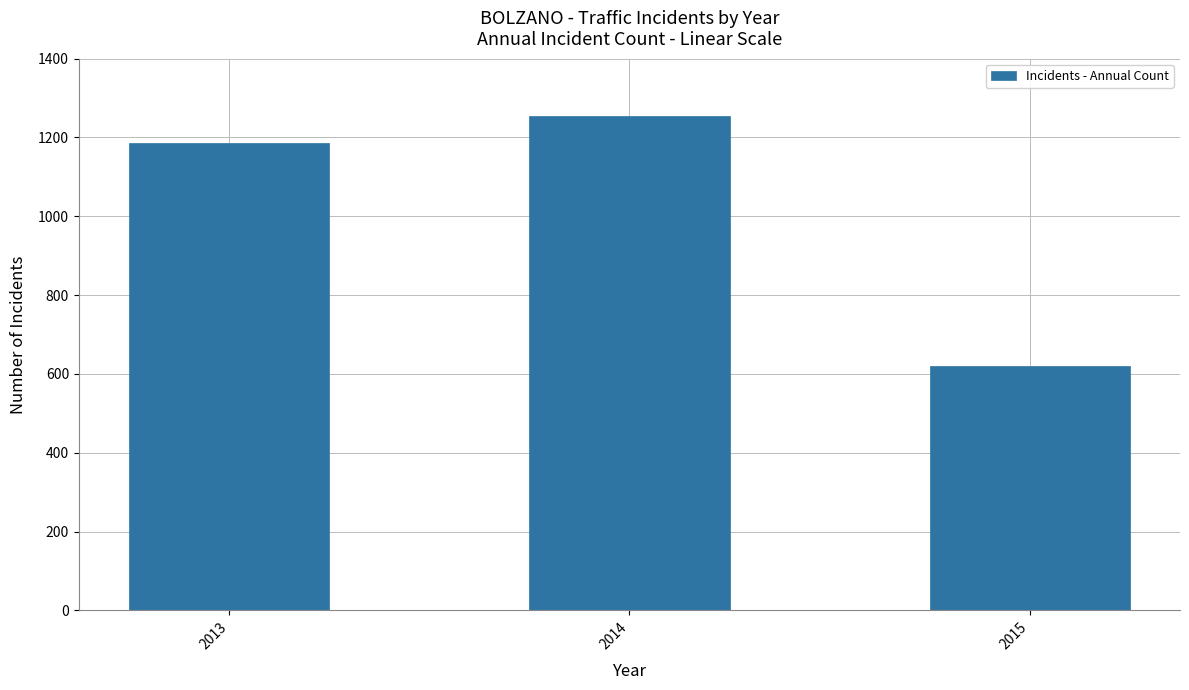

True or false: the data shows 1254 at 2014.

True